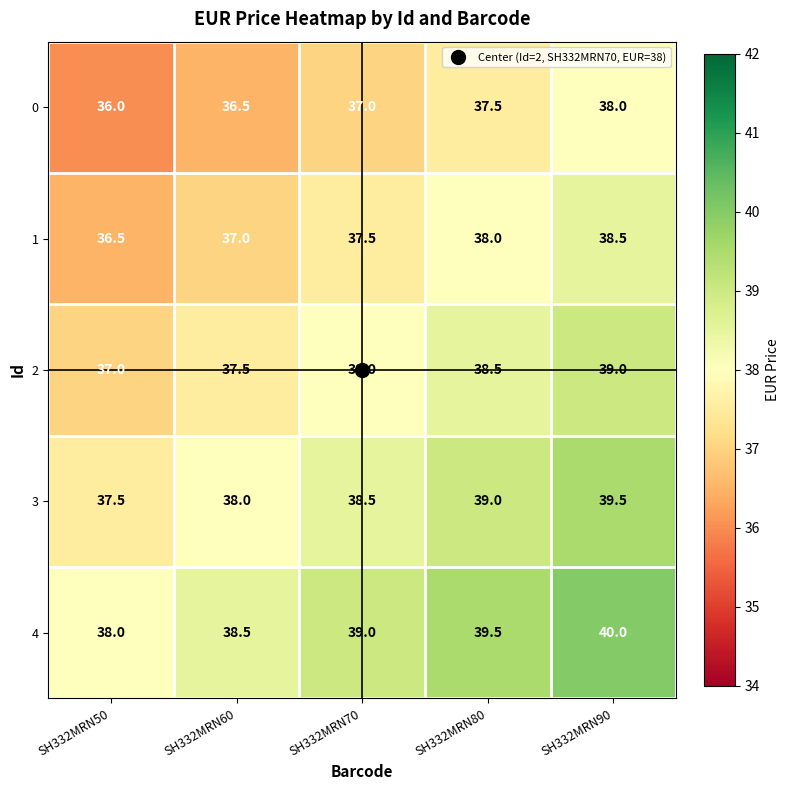

What is the difference between the highest and lowest values at SH332MRN80?

2.0